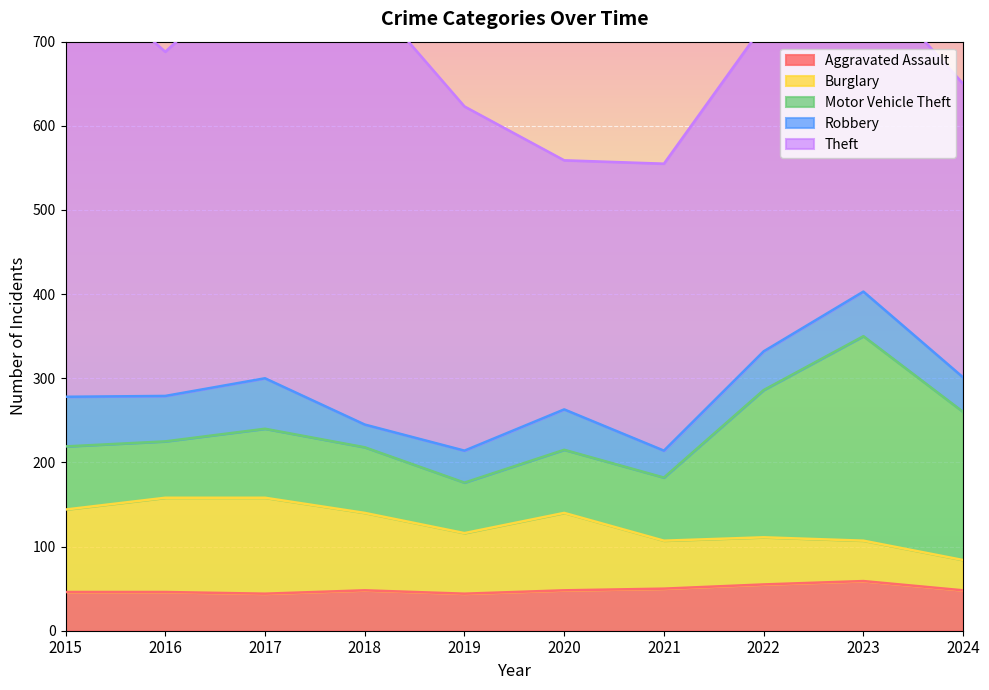

Which series has the largest total across all categories?

Theft